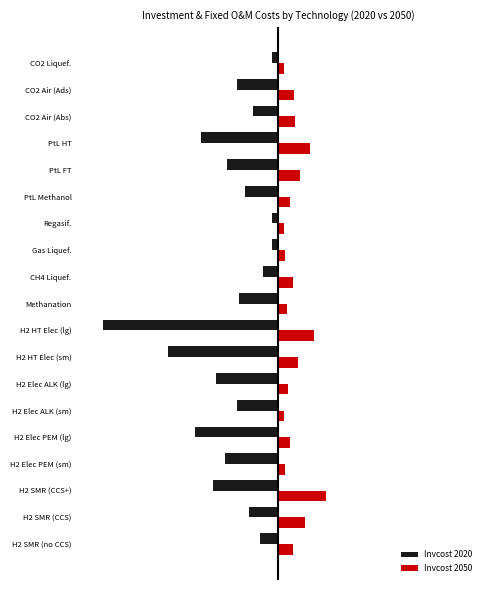

Where is Invcost 2050 nearest to the value 15?

H2 SMR (CCS)